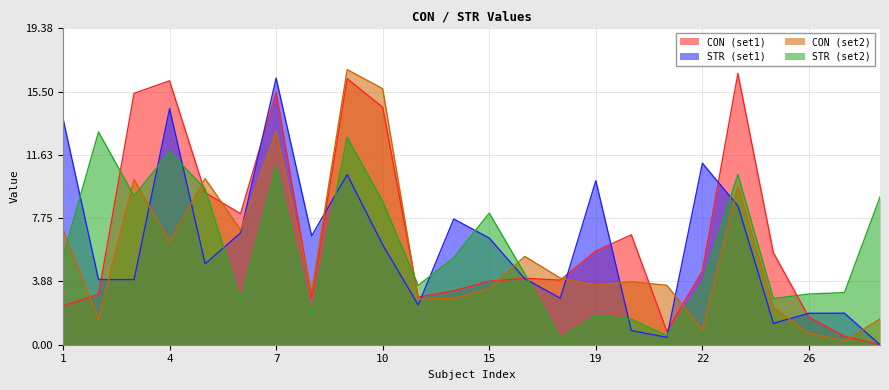

What is the maximum value for CON_2?

16.9